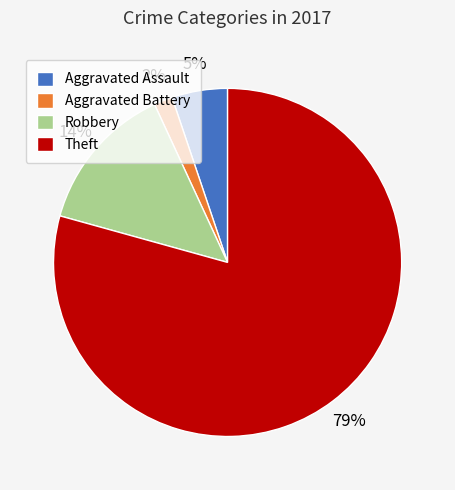

What is the smallest slice in the pie chart?

Aggravated Battery